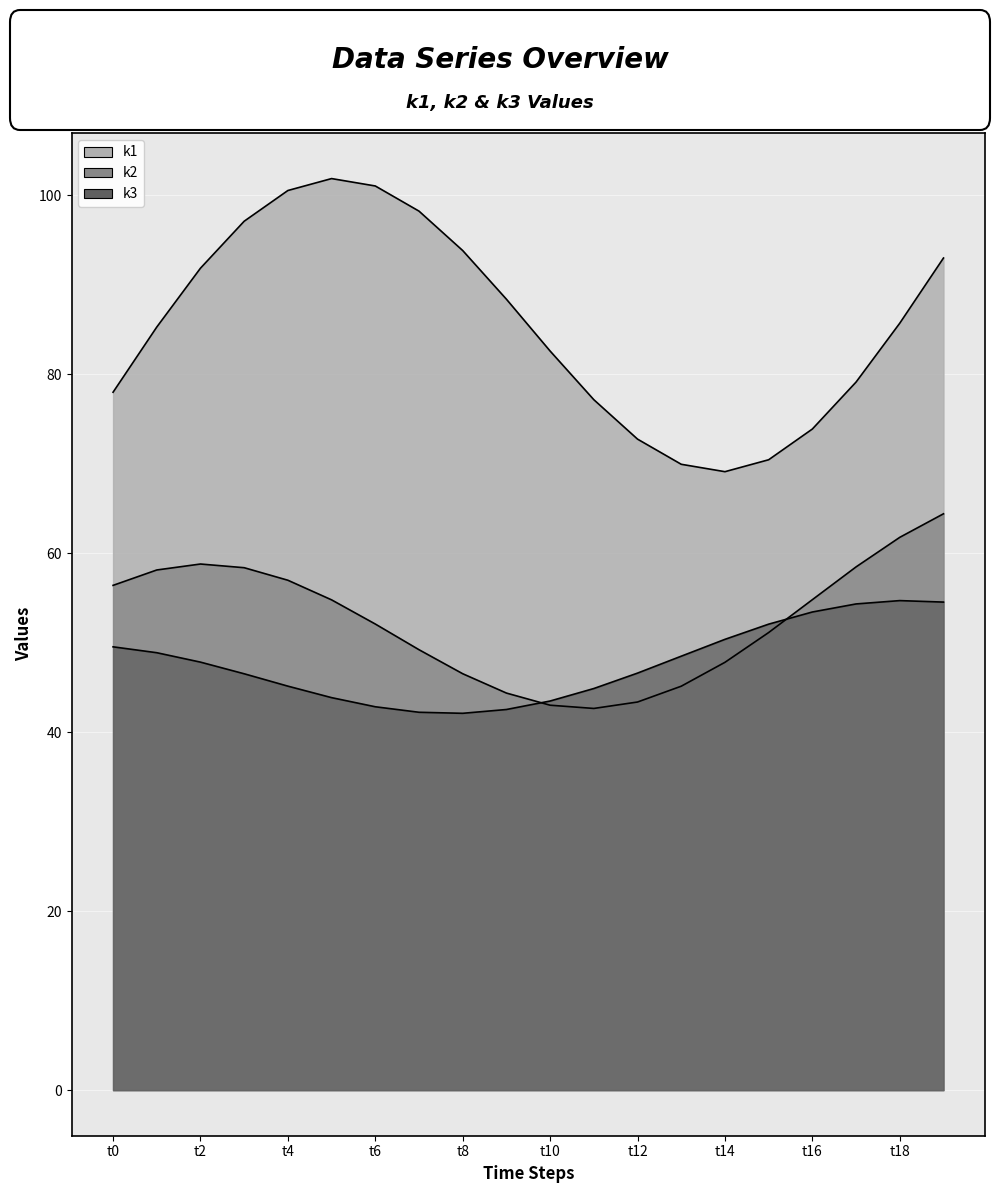

Which series has the largest total across all categories?

k1